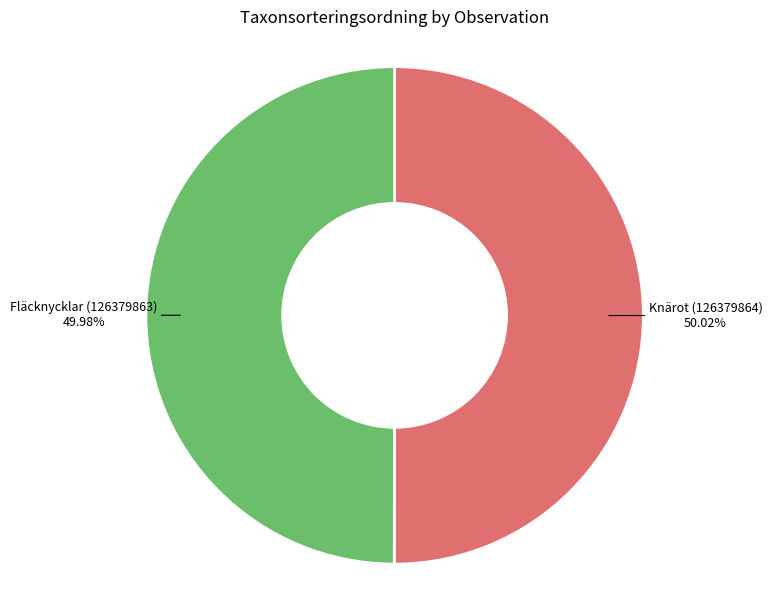

Does any single category account for the majority?

Yes